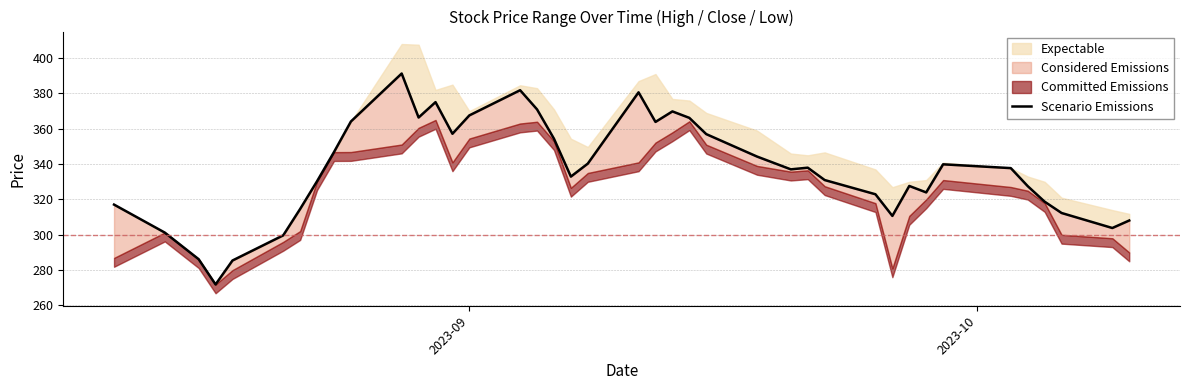

What is the difference between the maximum and minimum values?

119.4